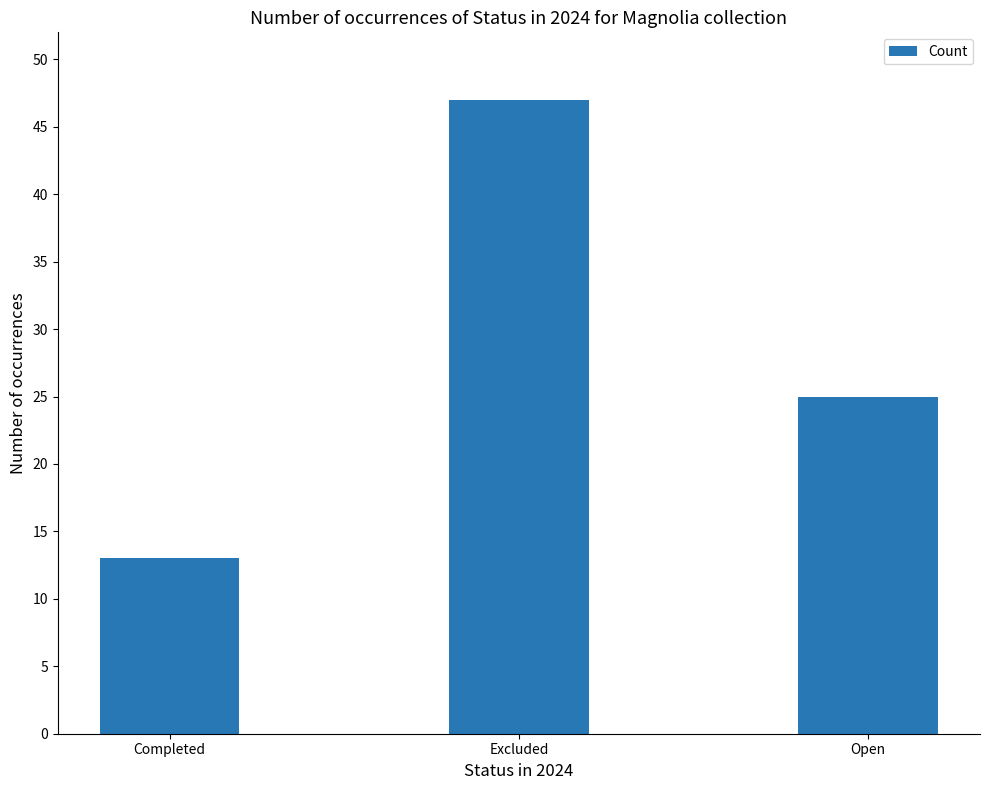

Reading left to right, extract all data points from this chart.

13	47	25